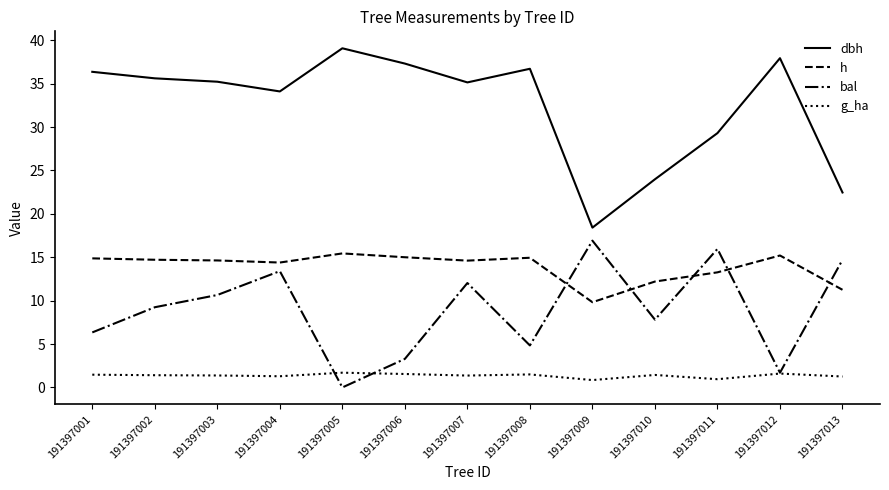

The dbh series shows 18.4 at 191397007. True or false?

False